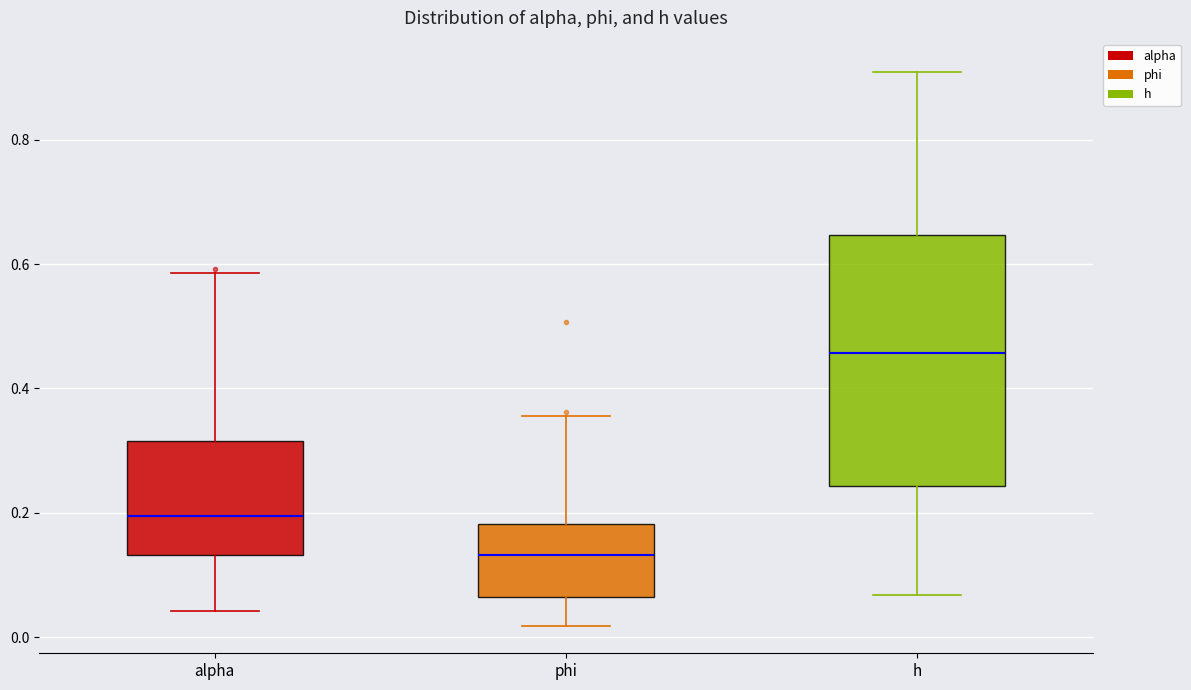

Reading left to right, transcribe this box plot: for each box, give where its median line is, the range the box spans, and where its two whiskers end, as read against the y-axis. The values are not printed on the chart, so give them approximately, as read against the axis.

alpha: median 0.20, box 0.14 to 0.32, whiskers 0.04 to 0.58
phi: median 0.14, box 0.06 to 0.18, whiskers 0.02 to 0.36
h: median 0.46, box 0.24 to 0.64, whiskers 0.06 to 0.90